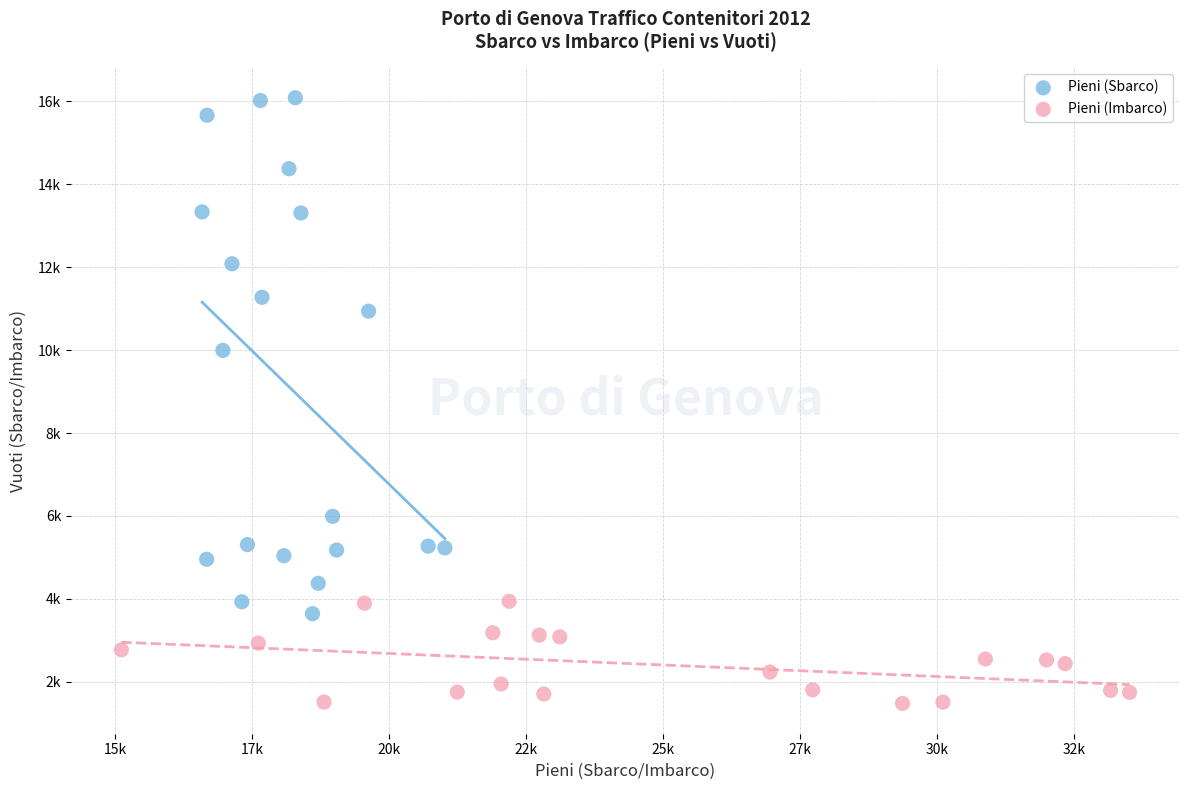

Which series reaches the maximum Y coordinate?

Pieni (Sbarco)